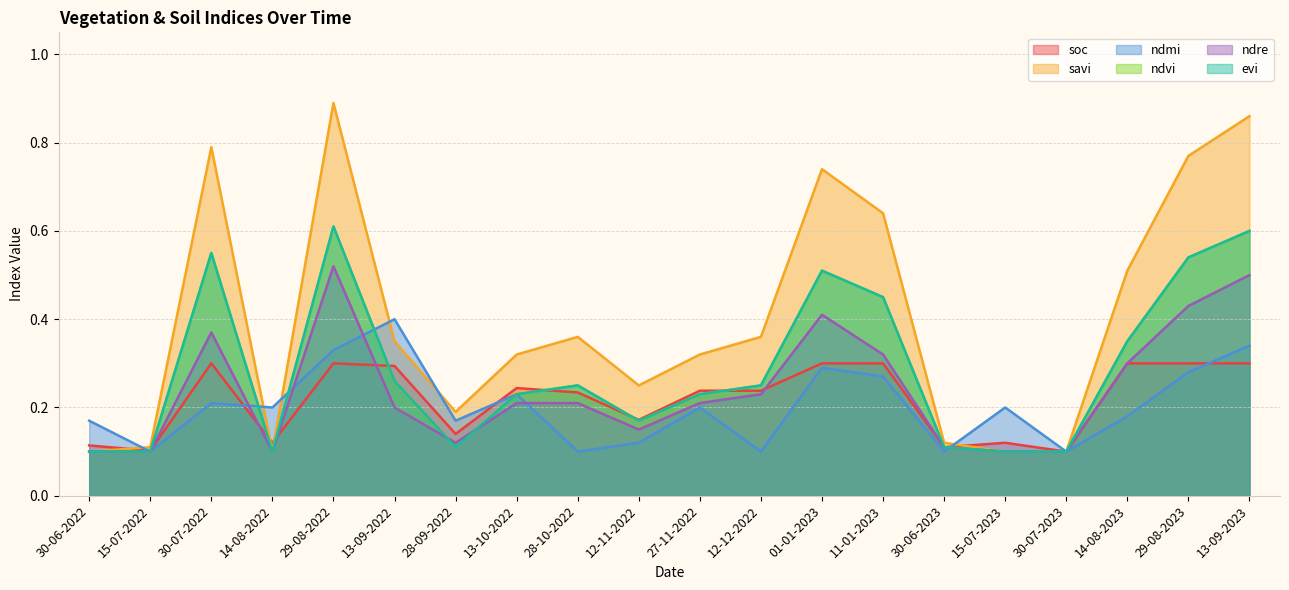

What is the difference between the maximum and minimum values in the ndre series?

0.4